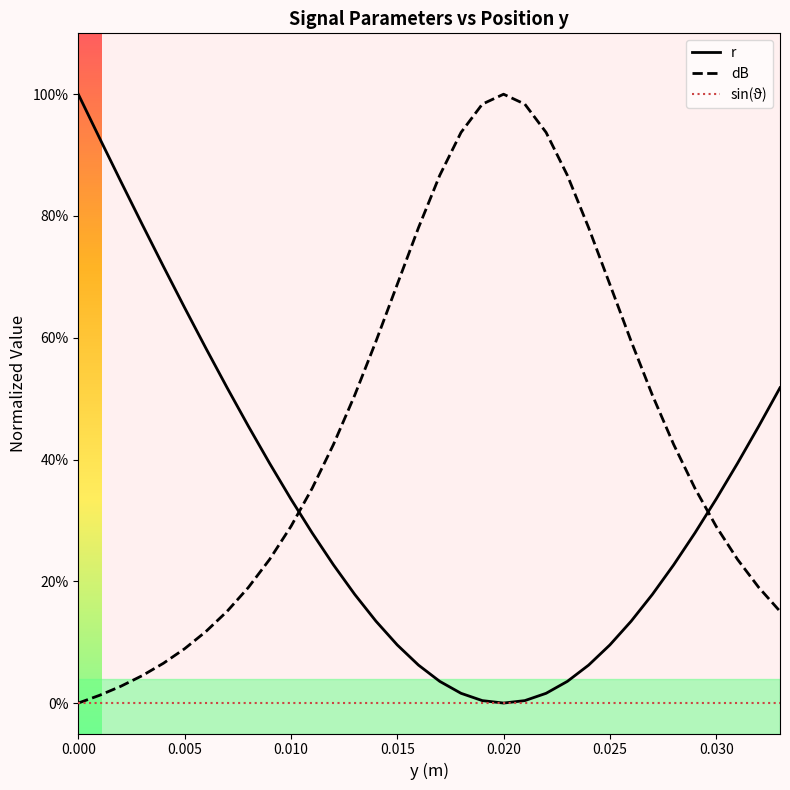

How many times do r and dB cross each other?

2